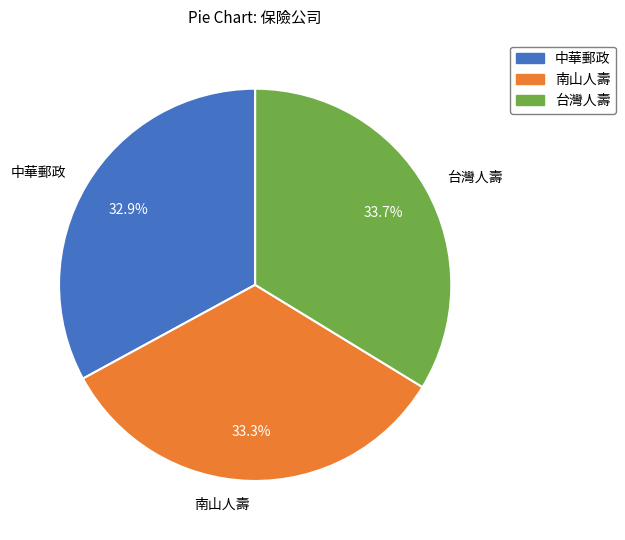

How much of the chart is everything except 南山人壽?

66.7%